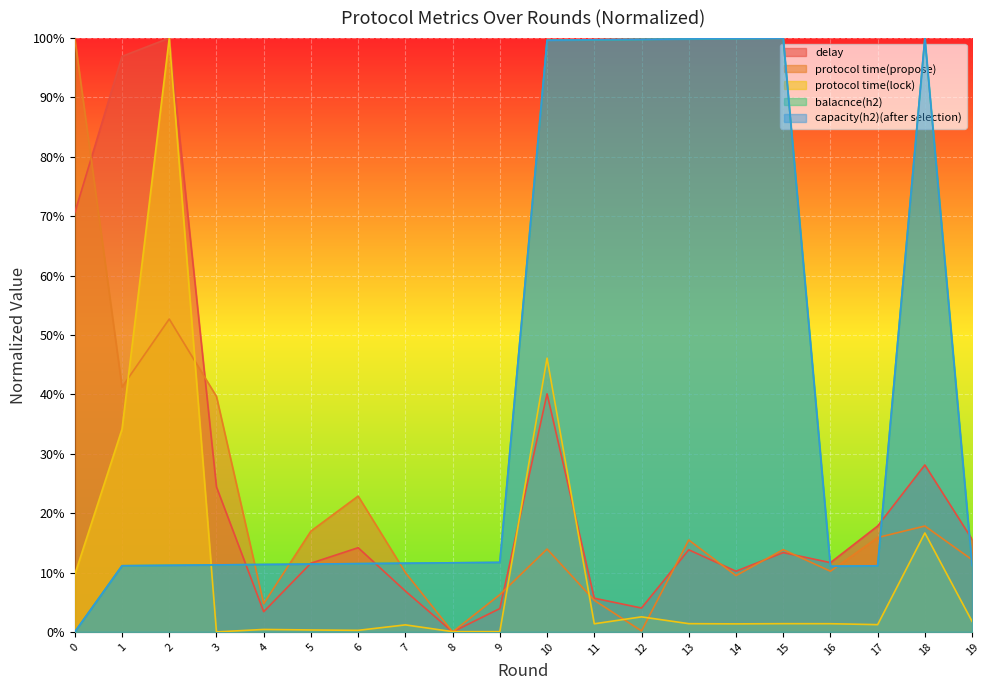

What are all the series names shown in the legend?

delay, protocol time(propose), protocol time(lock), balacnce(h2), capacity(h2)(after selection)